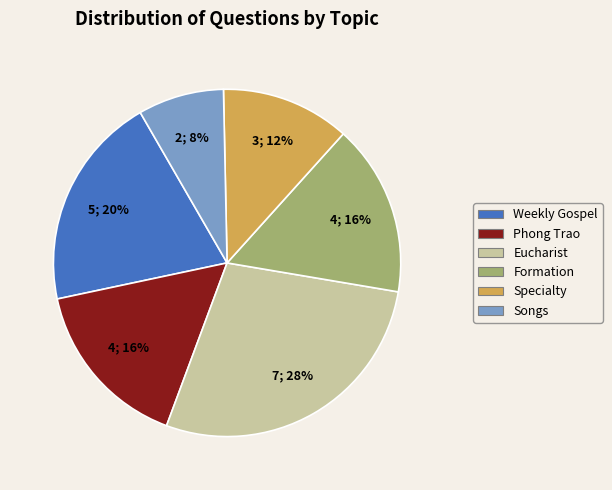

Approximately how many times larger is the value at Phong Trao compared to Eucharist?

0.6